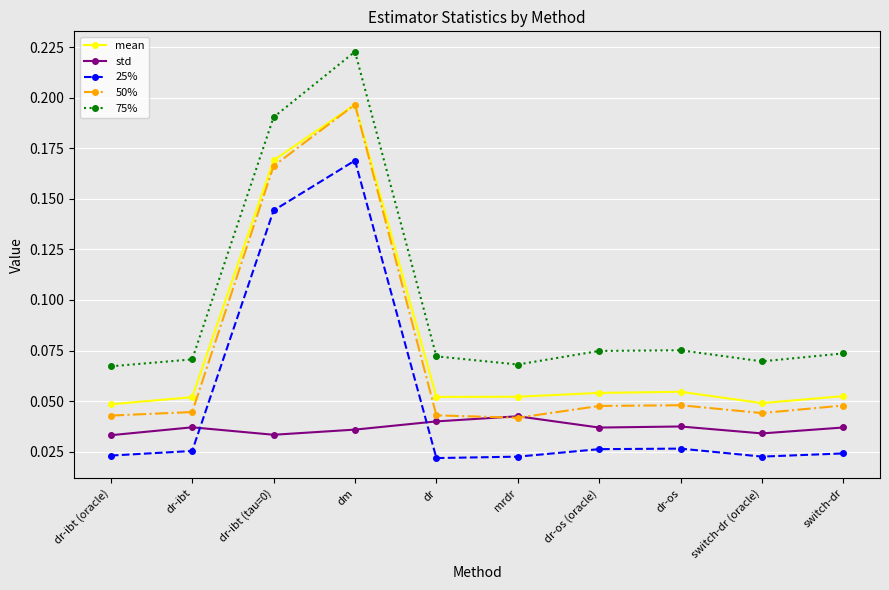

In 75%, how many points are higher than both neighbors (excluding endpoints)?

2